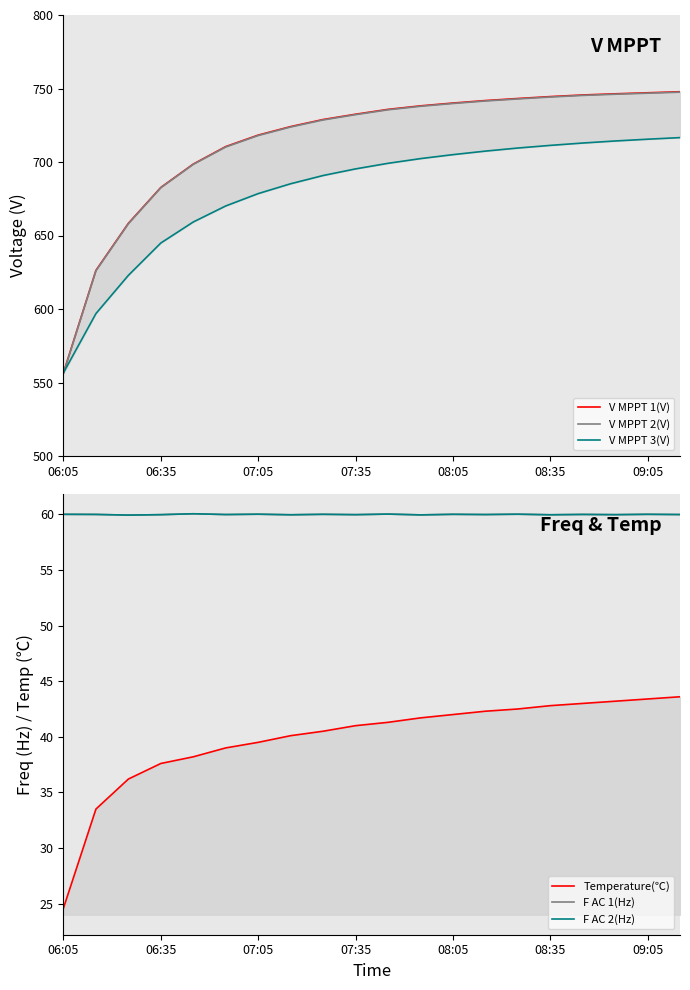

How many distinct data groups are displayed?

6